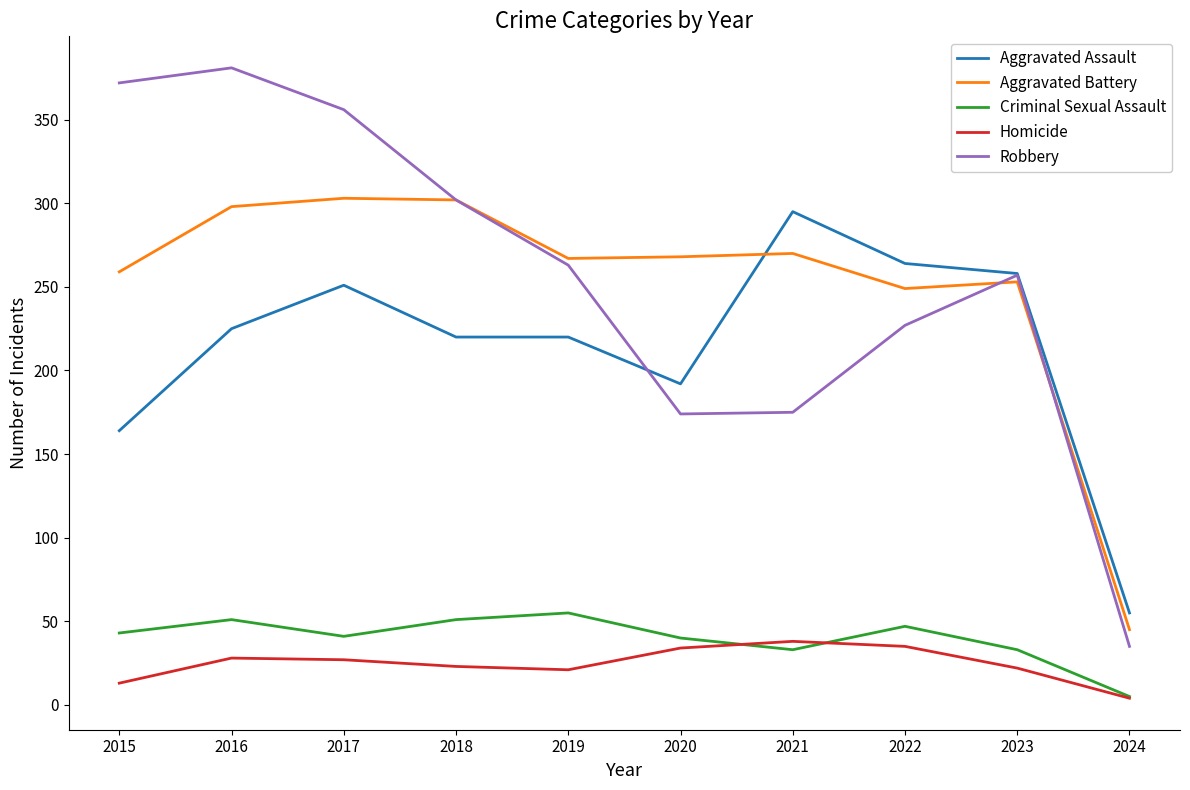

Where is the first local maximum for Criminal Sexual Assault?

2016